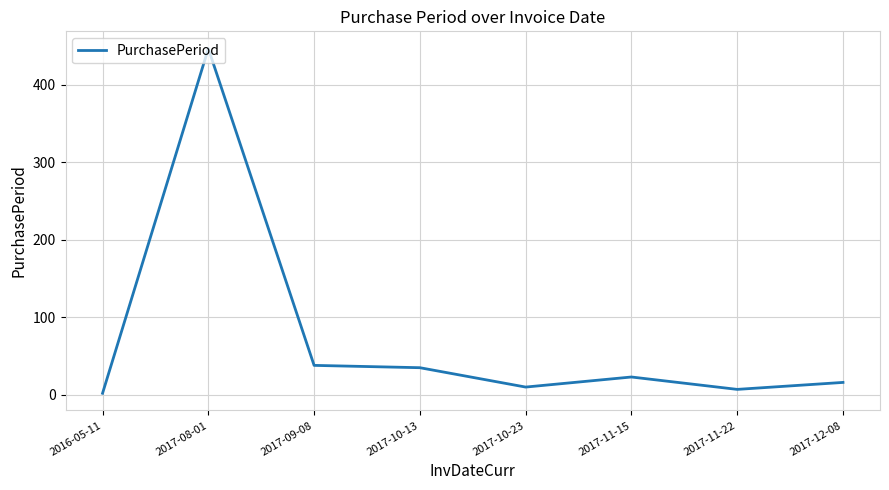

Is it true that the value at 2017-09-08 is 38?

True